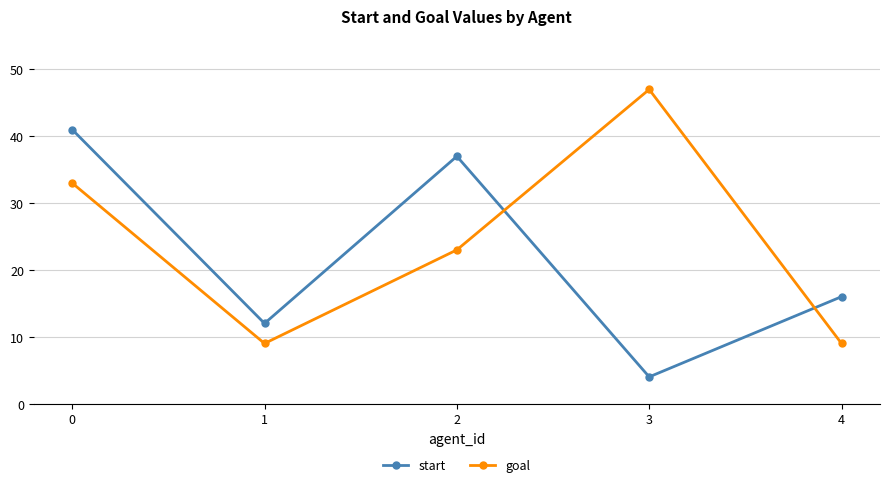

Which series changed the most between 1 and 3?

goal